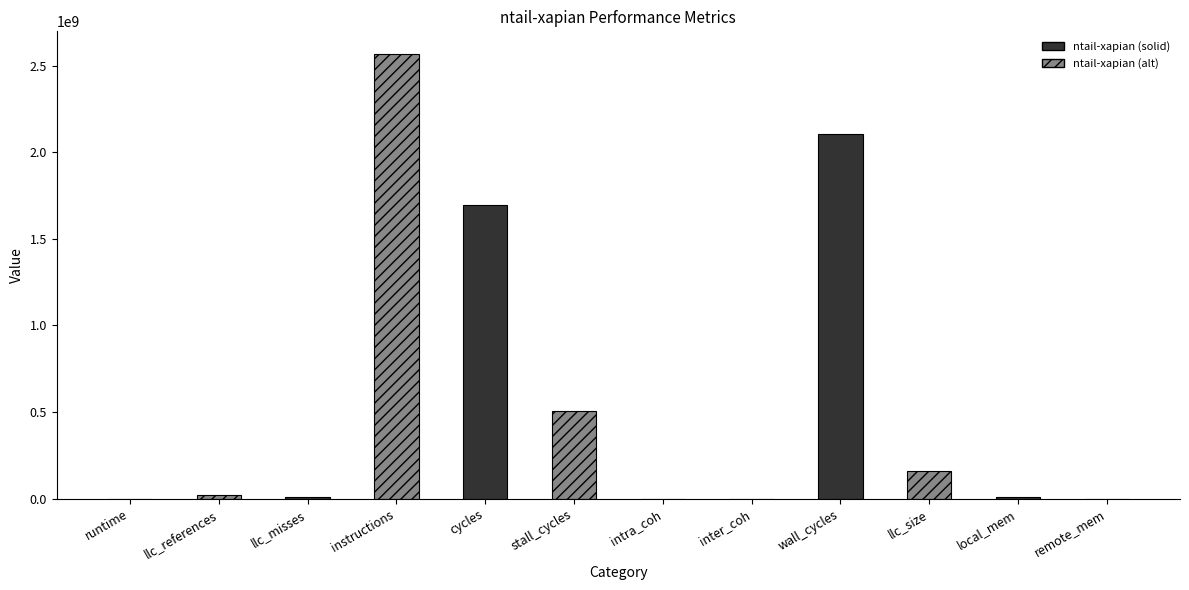

What is the sum of all values?

7080317452.2